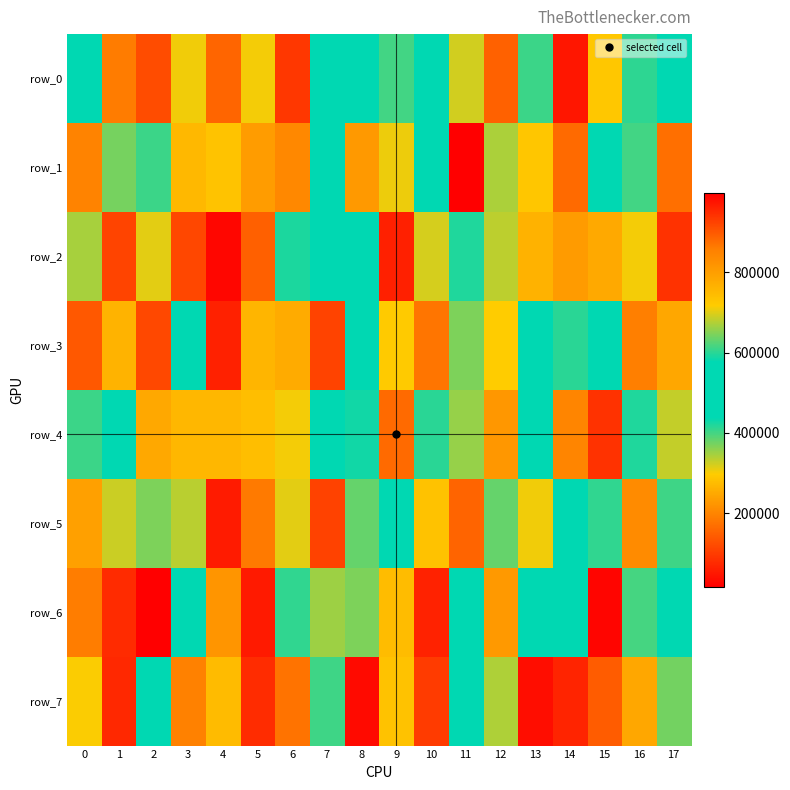

Reading left to right, transcribe all the data shown in this chart.

row_0: 537972	188763	123795	306133	885997	302586	94855	479817	447602	614708	506022	322436	890310	610541	972021	724242	412417	466525
row_1: 198797	371794	609547	753838	285547	802572	205753	542331	228511	707627	576346	16799	343066	727272	164278	528667	401716	170204
row_2: 346085	922093	702318	114736	26679	150299	422864	562738	477217	62246	320082	593719	334878	763474	806195	249841	712450	85932
row_3: 138911	762250	117677	440728	961284	757018	253491	109568	490785	294774	869301	369136	296972	566903	600966	476833	856921	247797
row_4: 610204	551261	782247	267912	269710	277648	711326	568005	428734	164141	600641	660508	812882	562401	846556	87106	420784	683722
row_5: 237766	325743	369335	678735	966022	186148	701701	924470	632651	489317	734620	156672	633554	709284	548504	409959	209839	610924
row_6: 190695	948829	998014	483083	817591	55119	411240	663980	646763	745745	959674	498250	809429	542399	484172	26128	616451	540629
row_7: 298820	953802	551639	195265	747073	78591	176340	402260	984937	284307	932531	443815	673790	37291	957145	895765	784993	640231